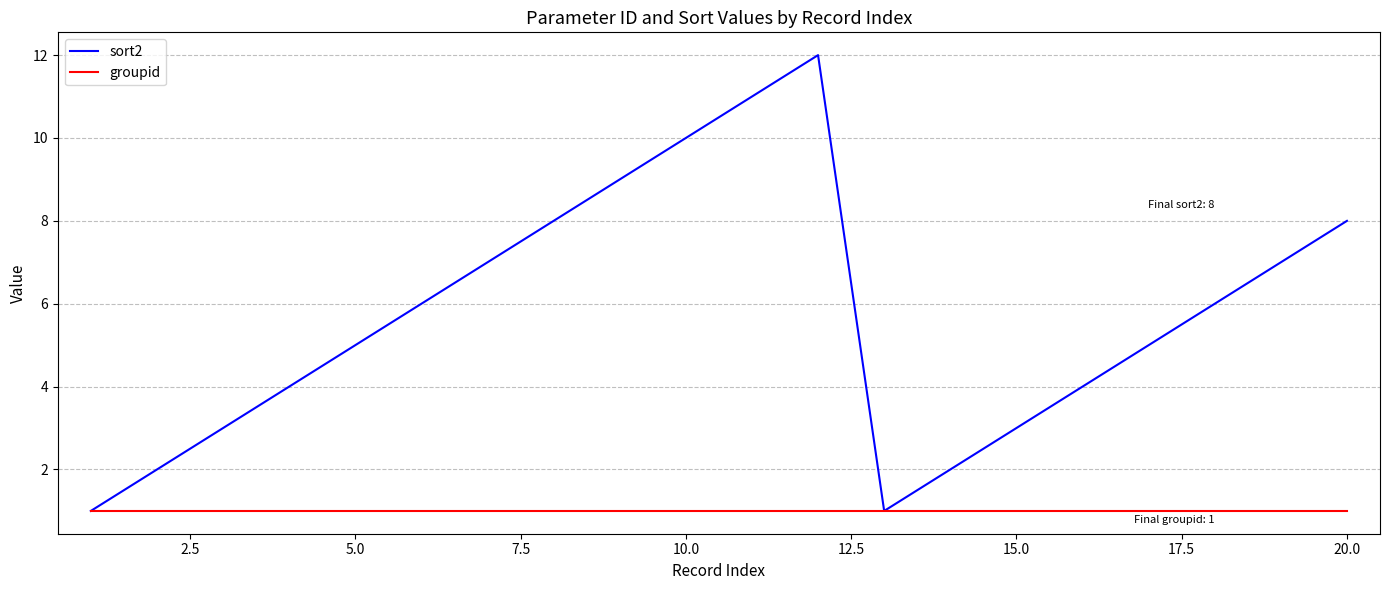

How many lines are shown in the chart?

2